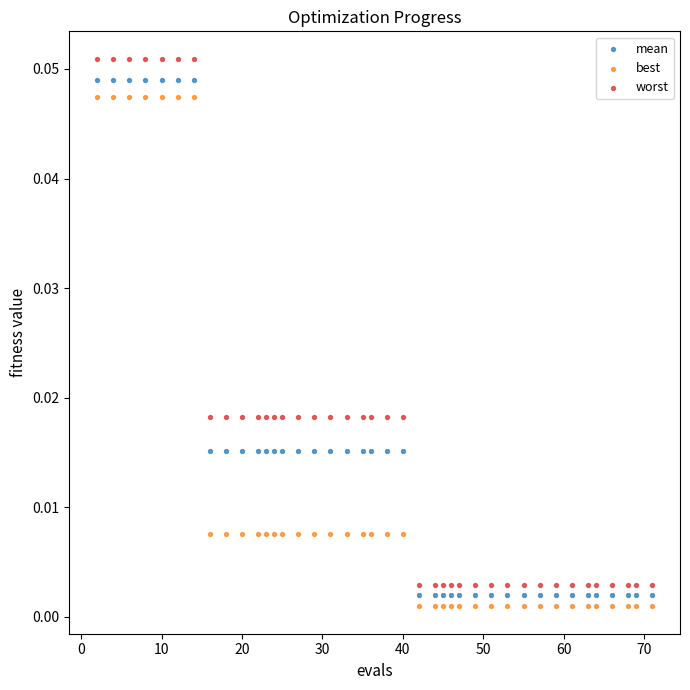

Which series contains the highest Y value?

worst